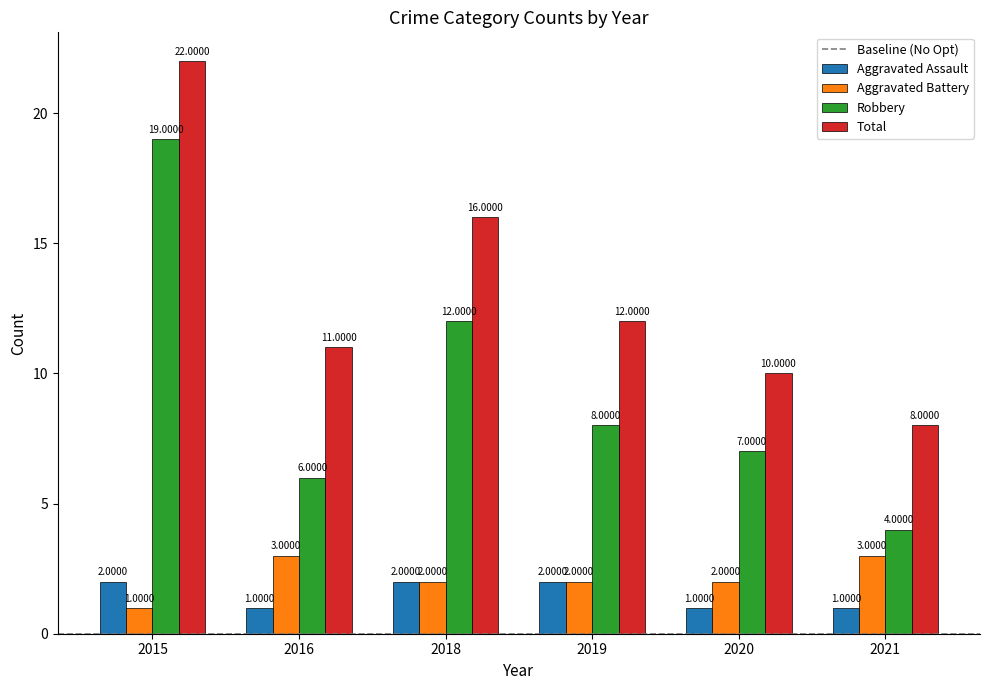

How many distinct data groups are displayed?

4